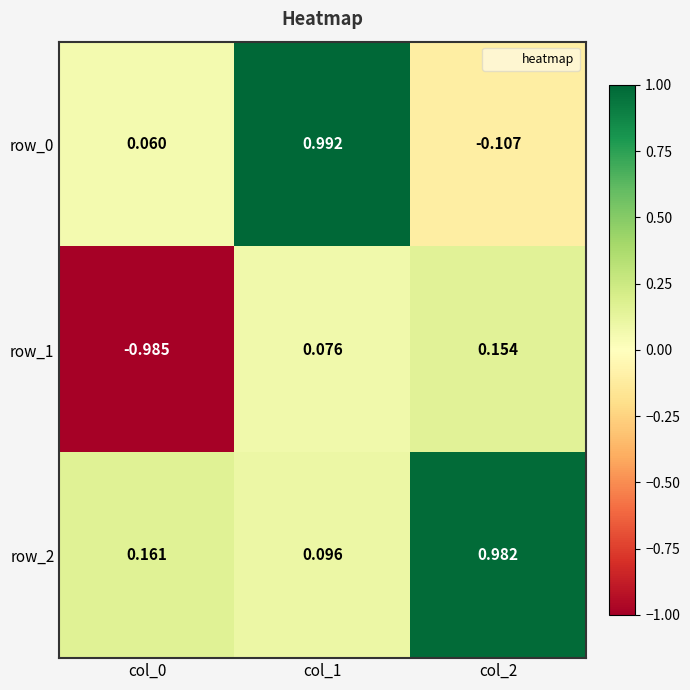

Reading right to left, list all the values displayed in this chart.

row_0: col_2=-0.1	col_1=1.0	col_0=0.1
row_1: col_2=0.2	col_1=0.1	col_0=-1.0
row_2: col_2=1.0	col_1=0.1	col_0=0.2